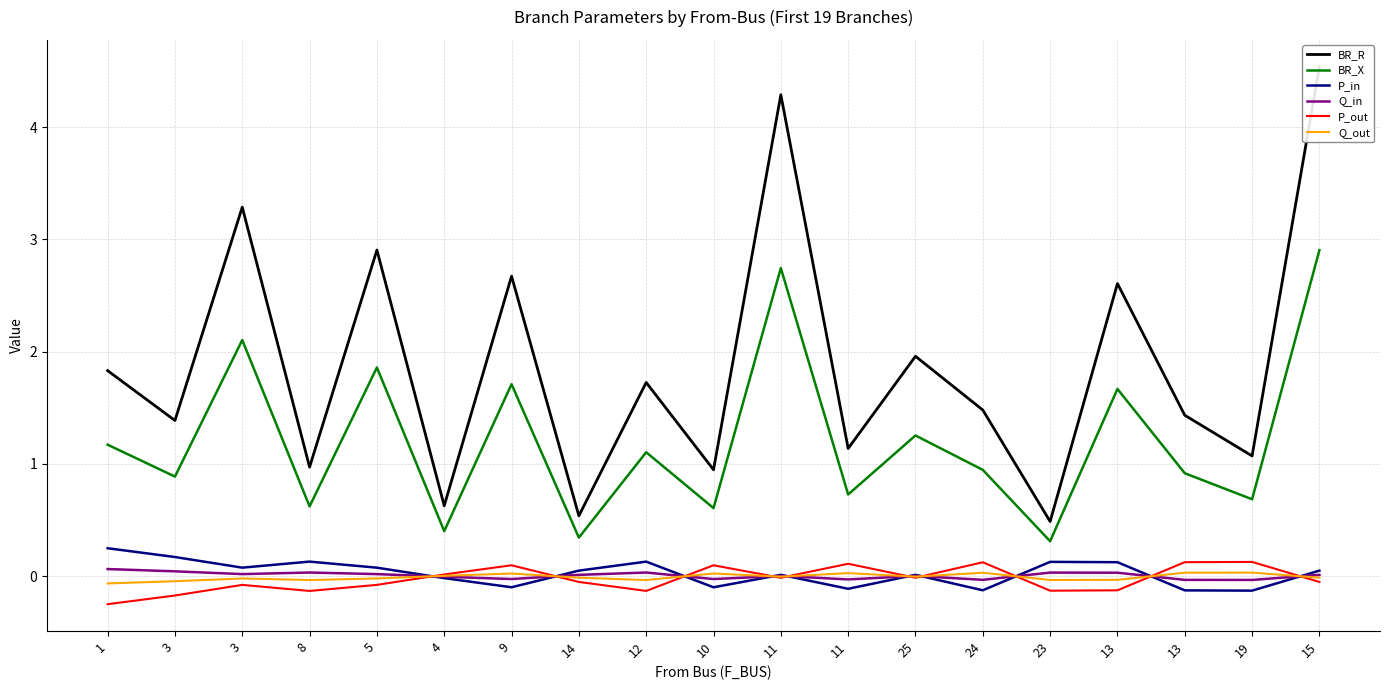

Does the chart display data point markers on the line(s)?

No